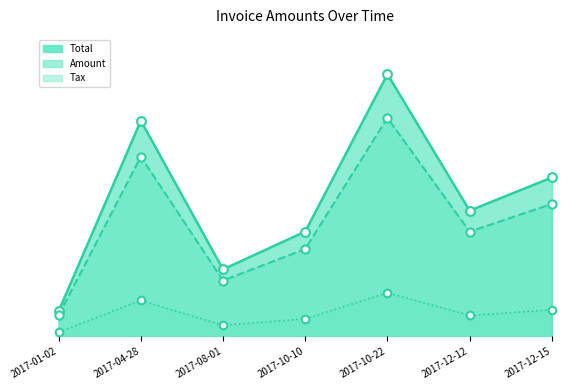

At how many categories does at least one series exceed 8511?

7